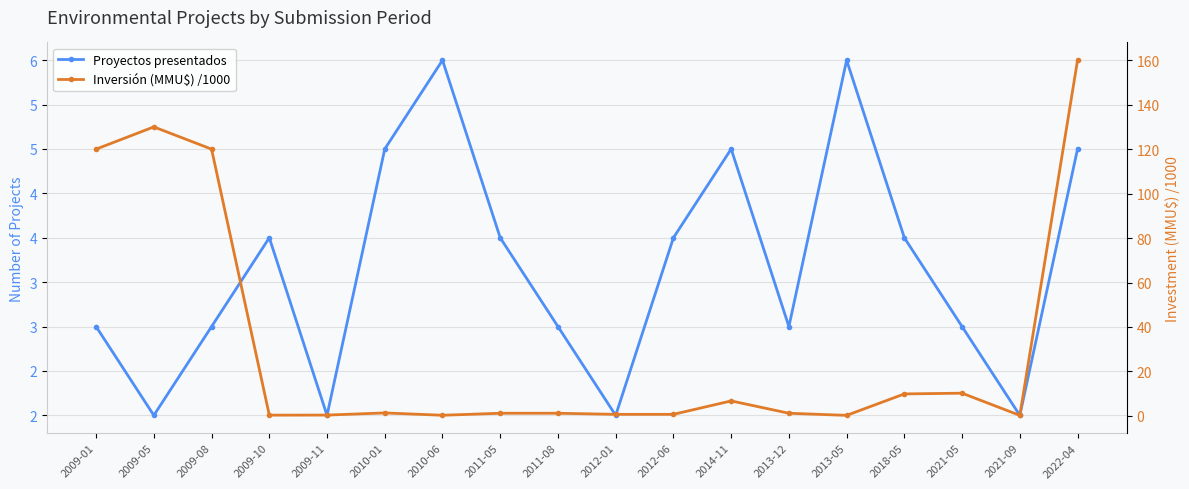

Does the chart display data point markers on the line(s)?

Yes